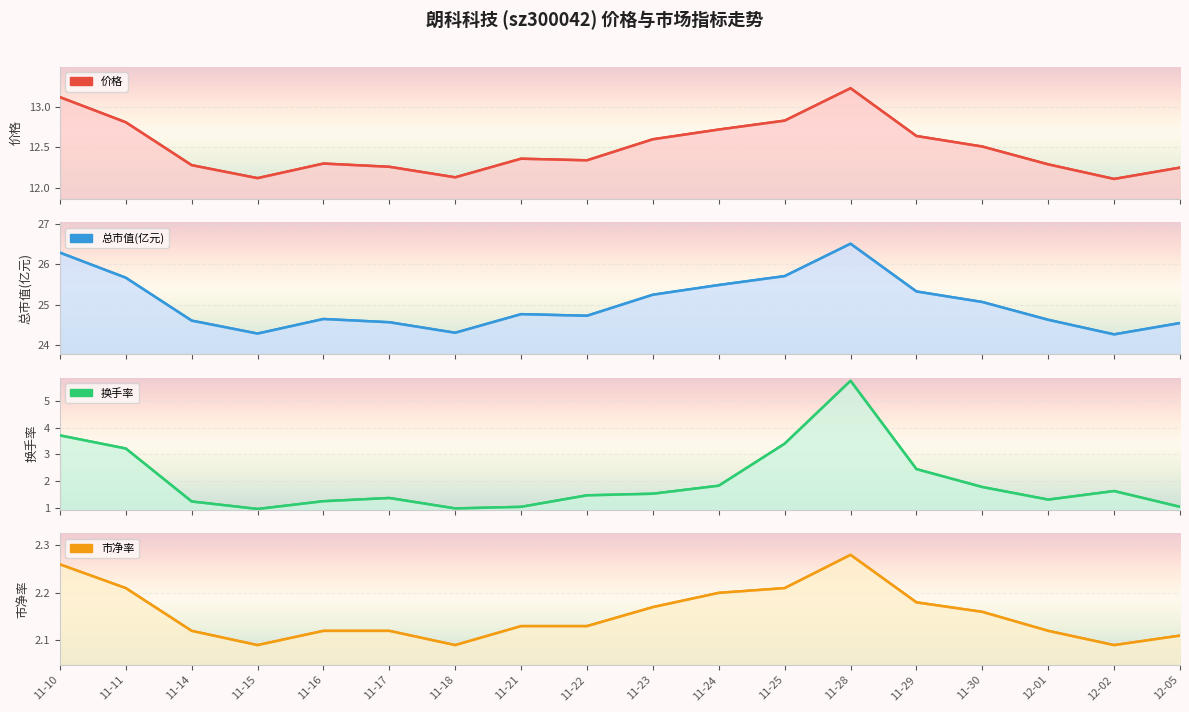

Is it true that 价格 equals 37.5 at 11-16?

False